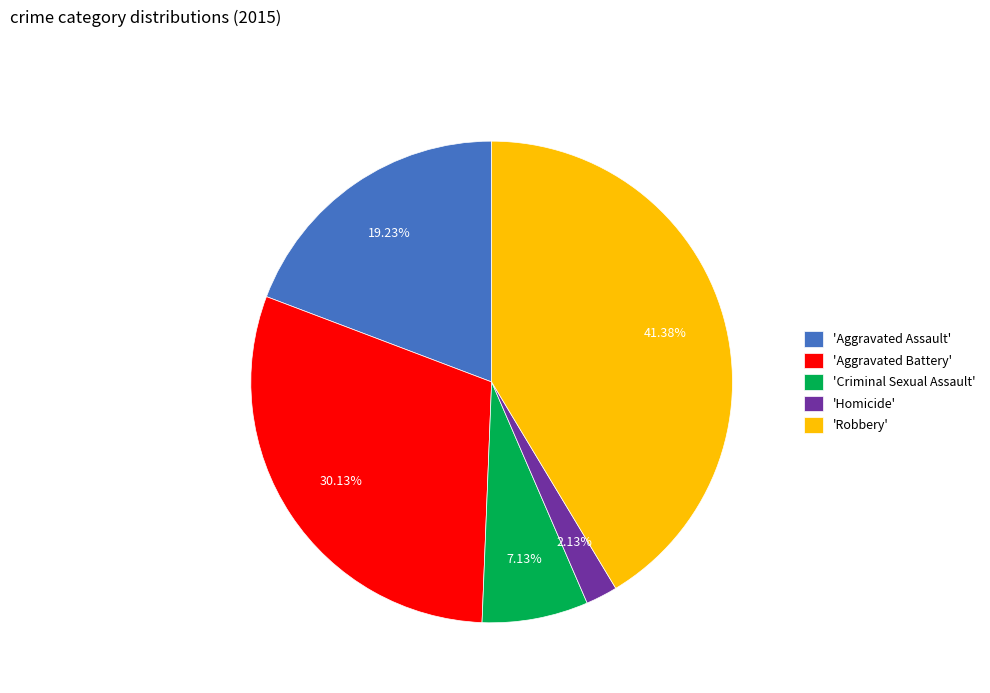

Which has a higher value, 'Robbery' or 'Criminal Sexual Assault'?

'Robbery'